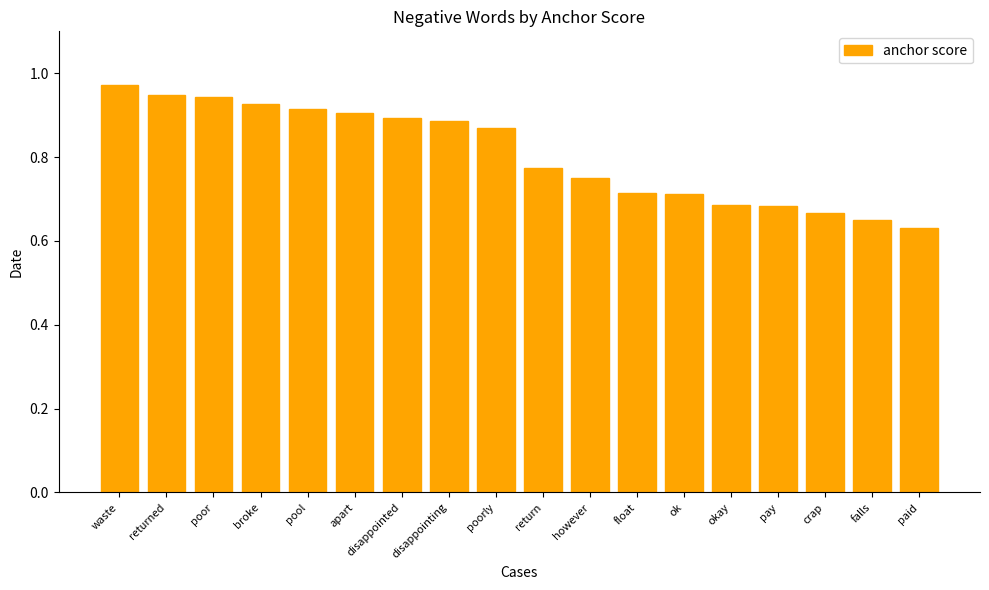

Which category has the highest value across all series?

waste